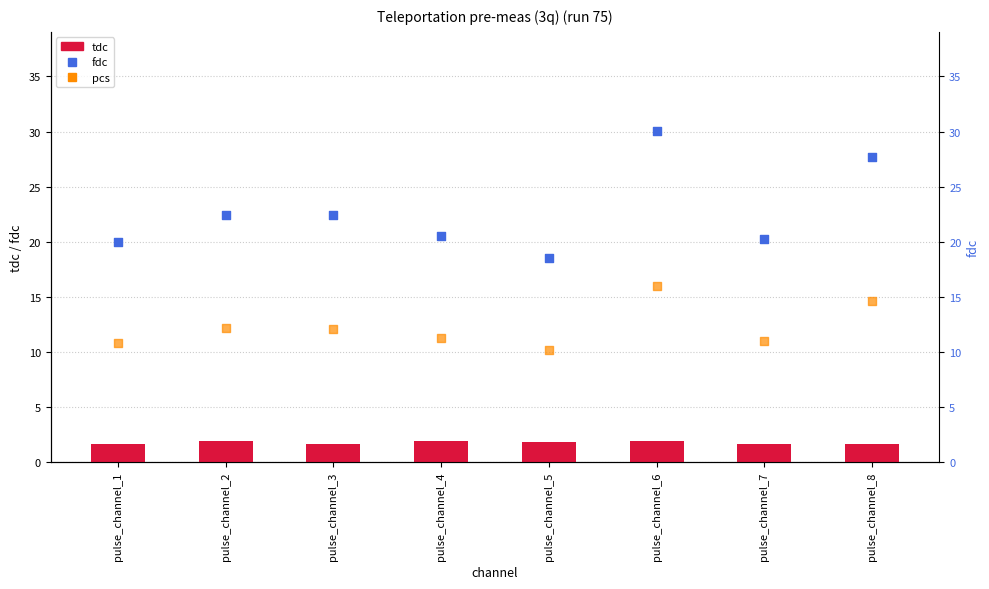

At which category is the sum across all series the highest?

pulse_channel_6